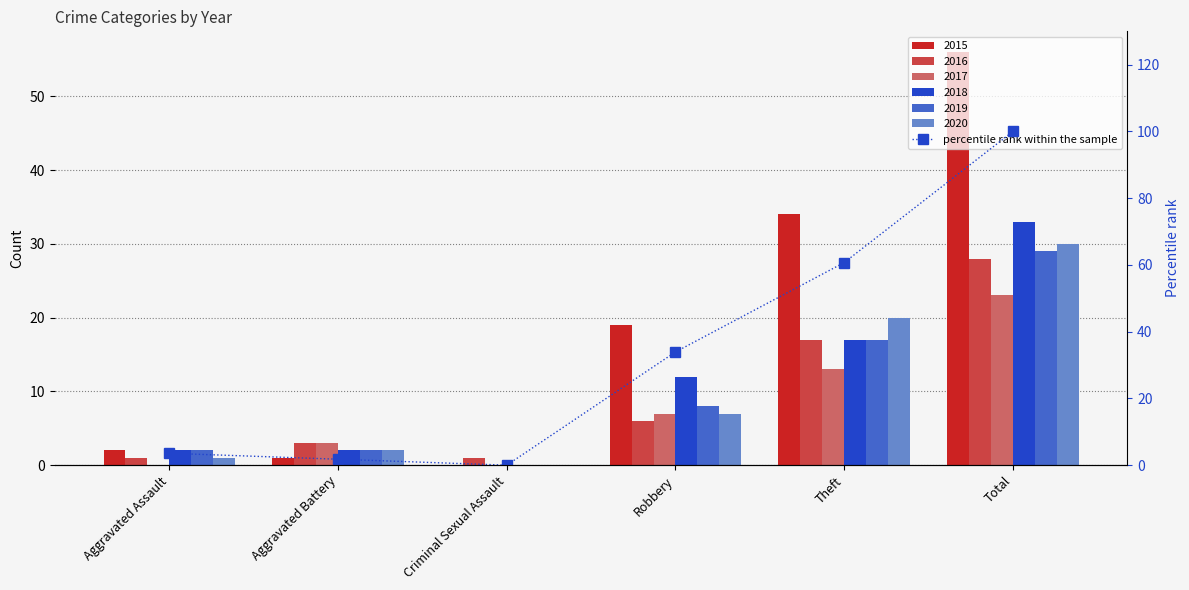

What is the greatest value displayed?

100.0